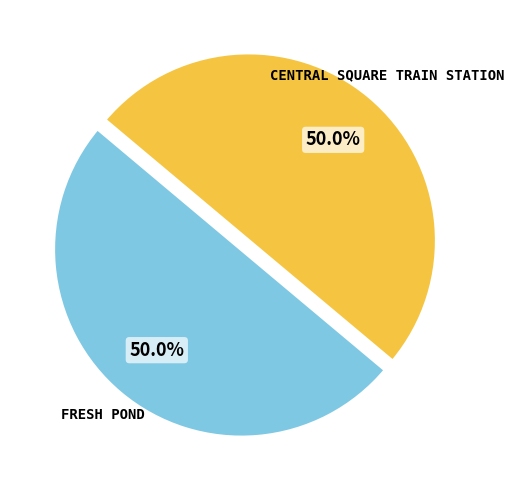

What is the majority slice?

Fresh Pond